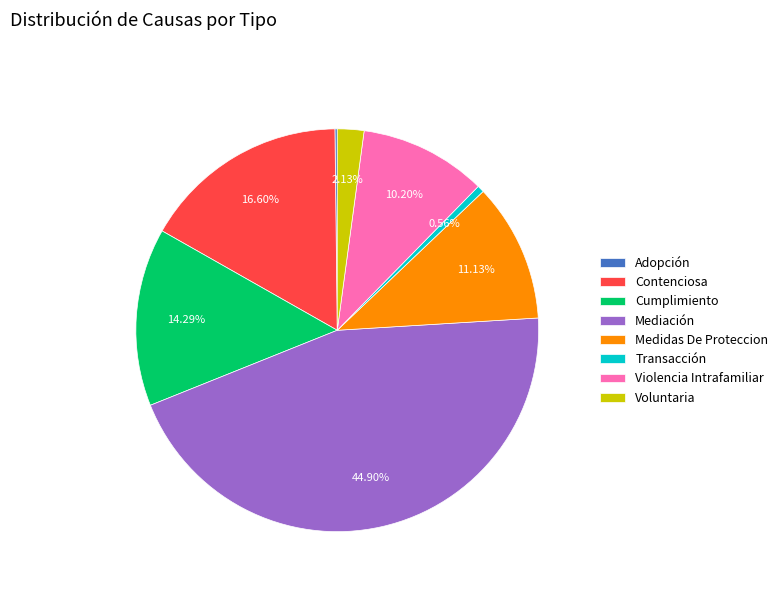

Does Mediación represent more than half of the total?

No